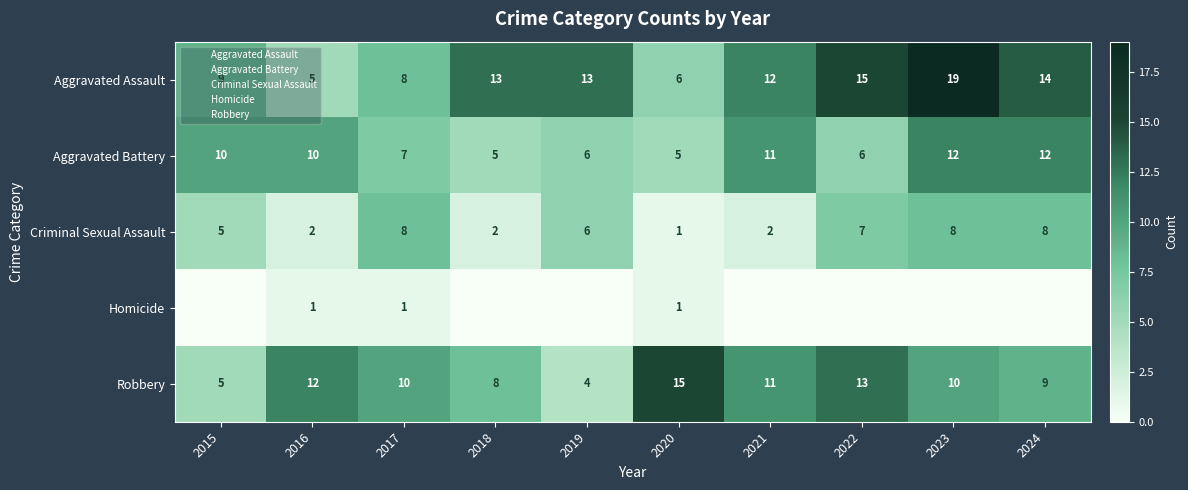

Which category has the highest value in the Homicide series?

2016